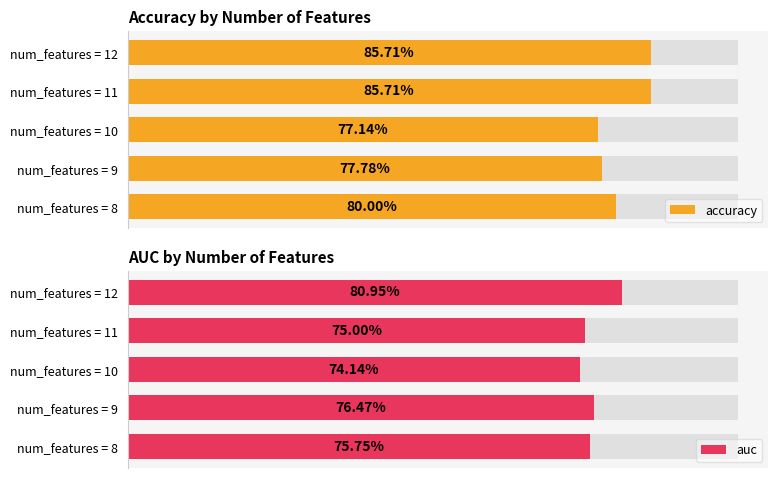

Reading left to right, transcribe all the data shown in this chart.

accuracy: 0.8	0.8	0.8	0.9	0.9
auc: 0.8	0.8	0.7	0.8	0.8